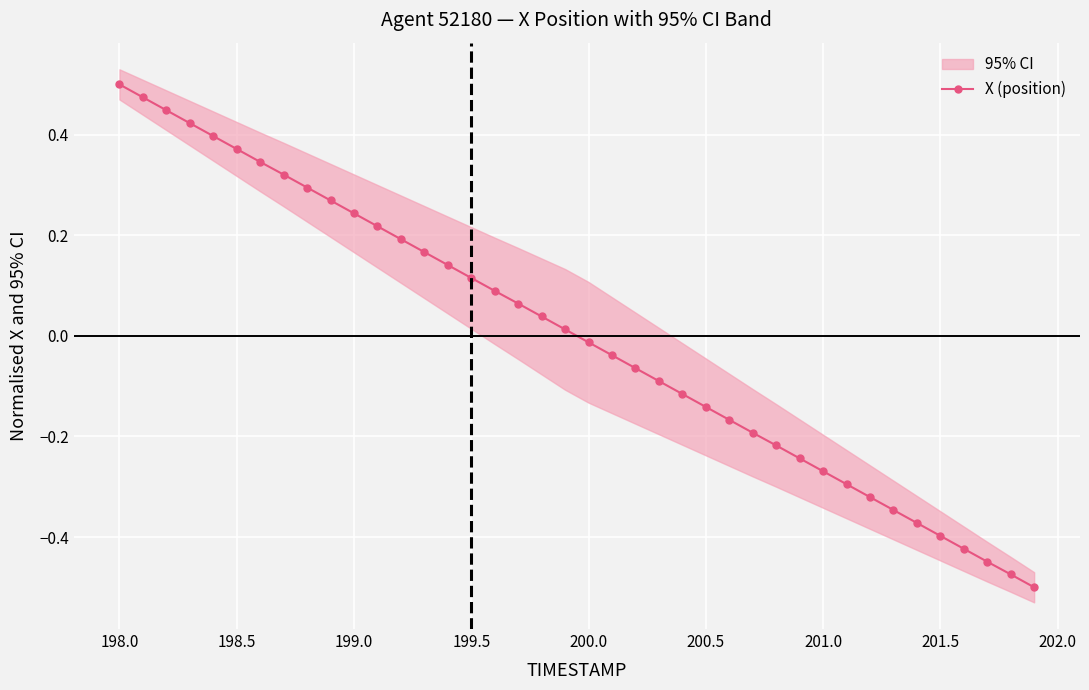

Which category has the highest value in the X (position) series?

198.0